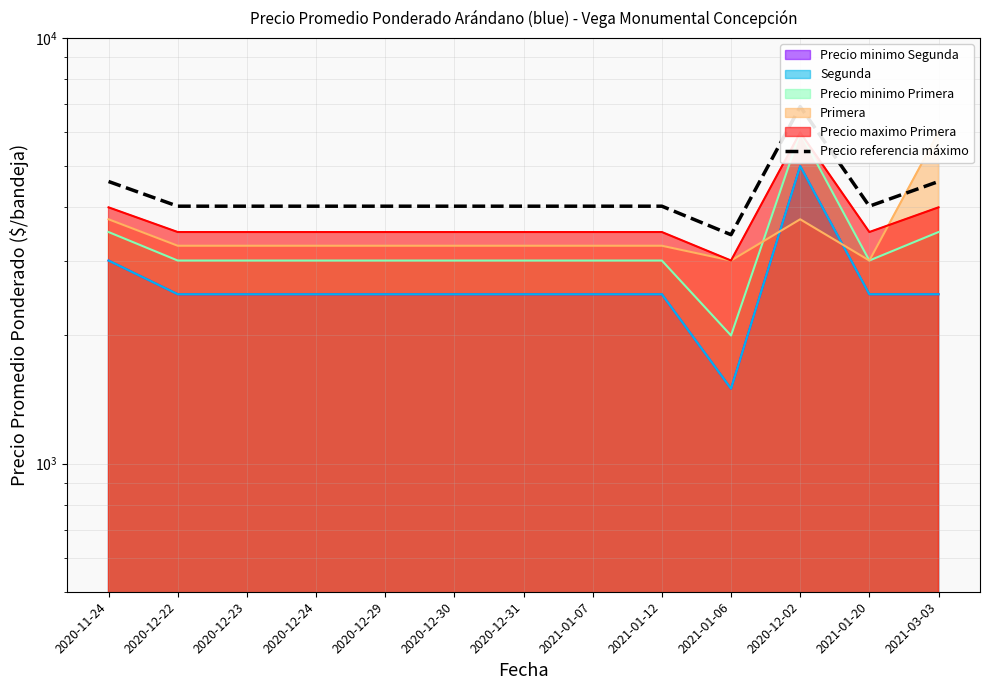

What is the sum of the values at 2021-01-07 and 2021-03-03?

8625.0